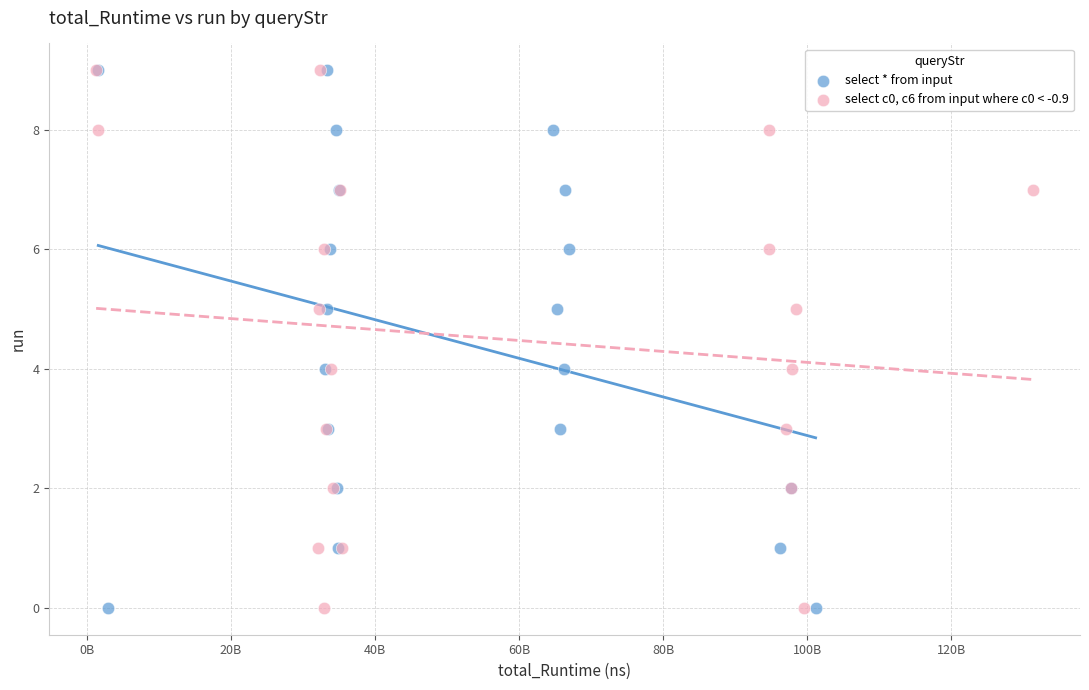

What are all the series names shown in the legend?

select * from input, select c0, c6 from input where c0 < -0.9